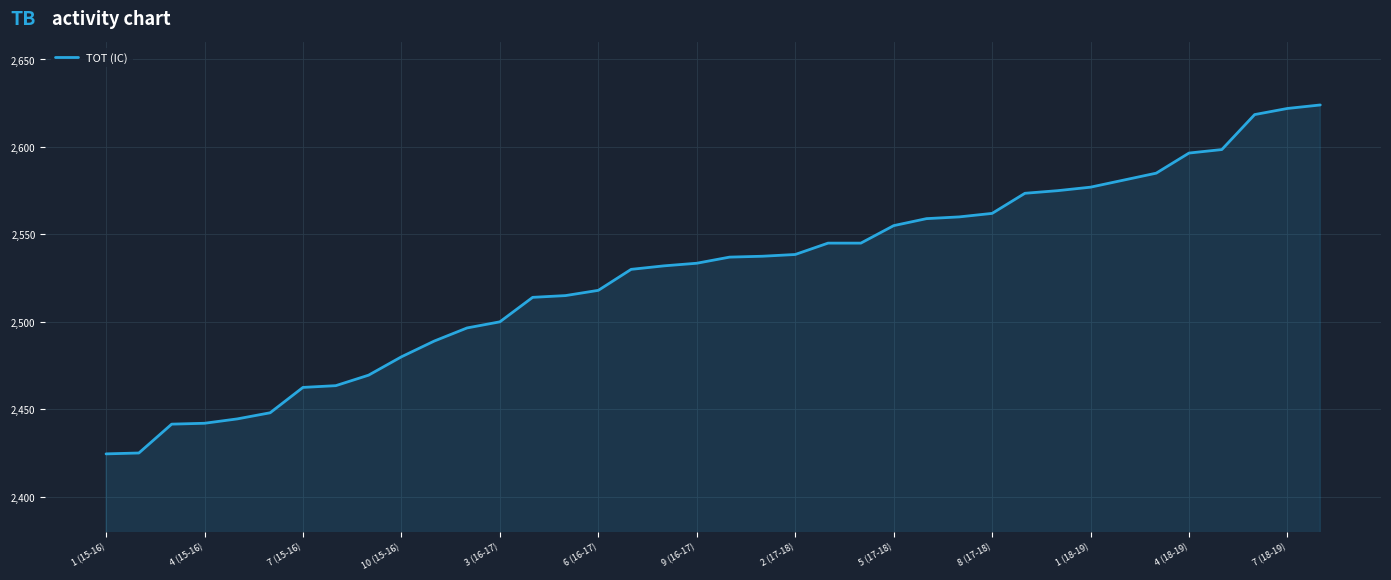

What is the difference between the maximum and minimum values?

199.5